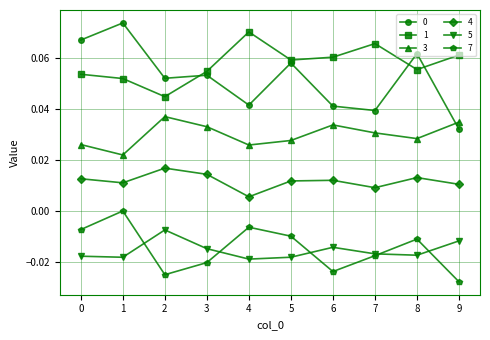

How many lines are shown in the chart?

6